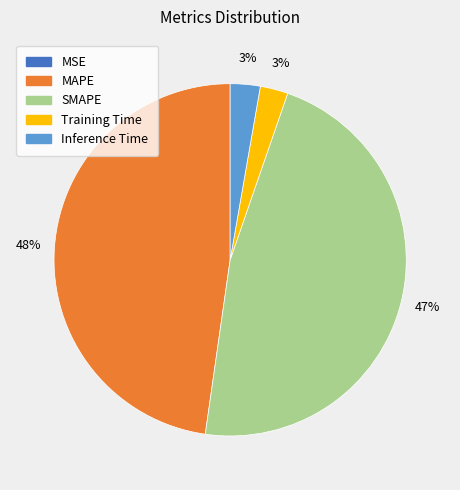

Between SMAPE and MAPE, which is larger?

MAPE